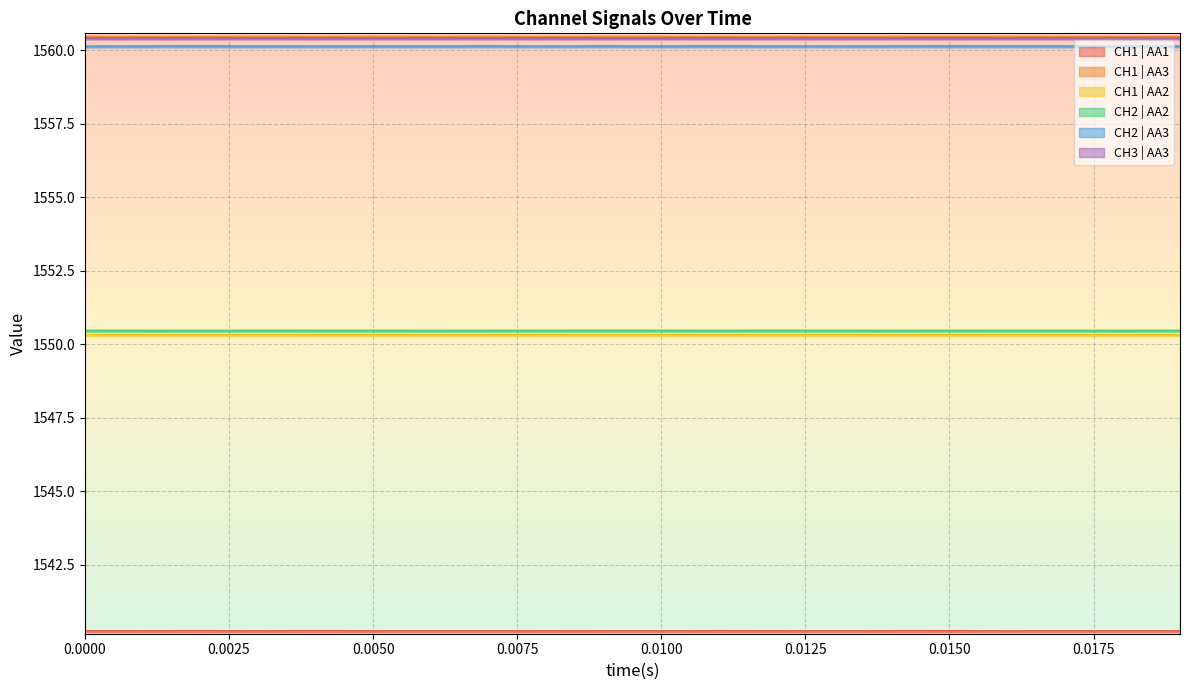

What is the spread (max minus min) of values at 0.0050?

20.2